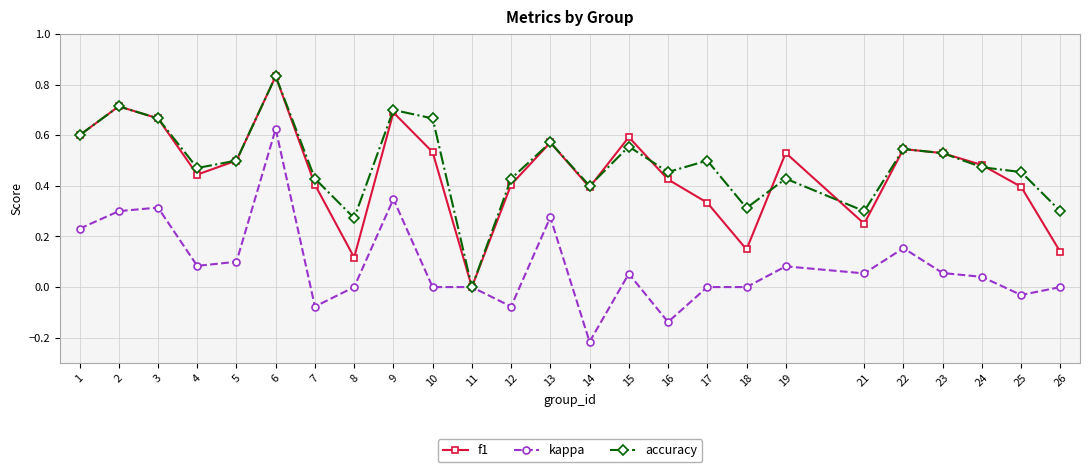

What are all the series names shown in the legend?

f1, kappa, accuracy